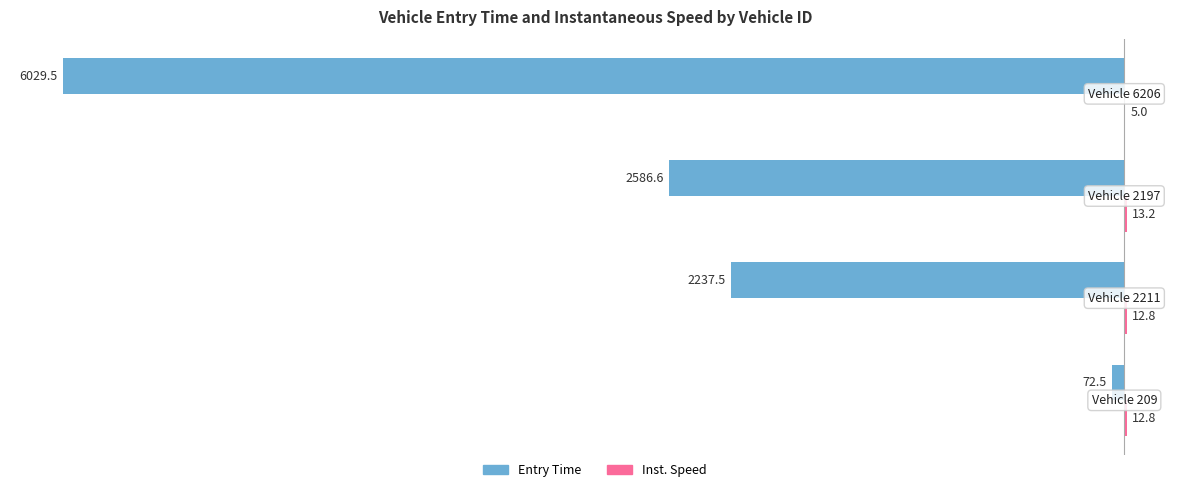

How many data points does each series have?

4